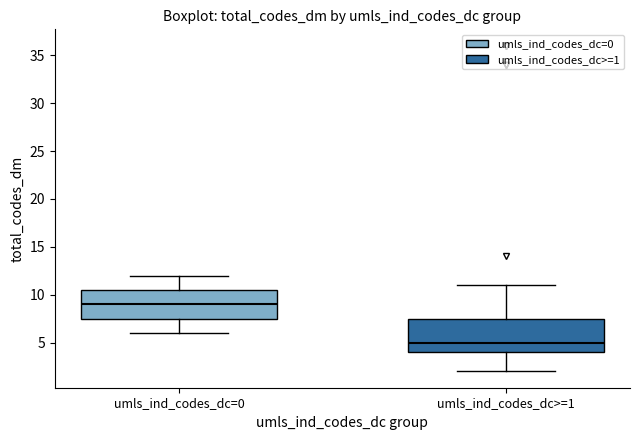

Where does the lower whisker of the box for umls_ind_codes_dc=0 end on the y-axis? The values are not printed on the chart, so give them approximately, as read against the axis.

6.0